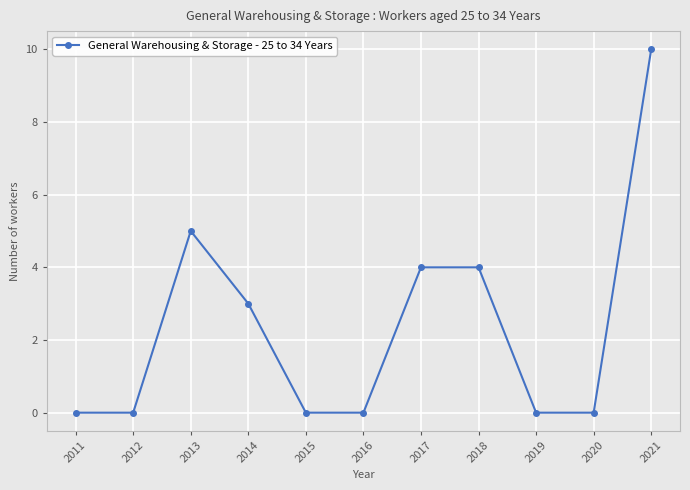

What is the maximum value shown in the chart?

10